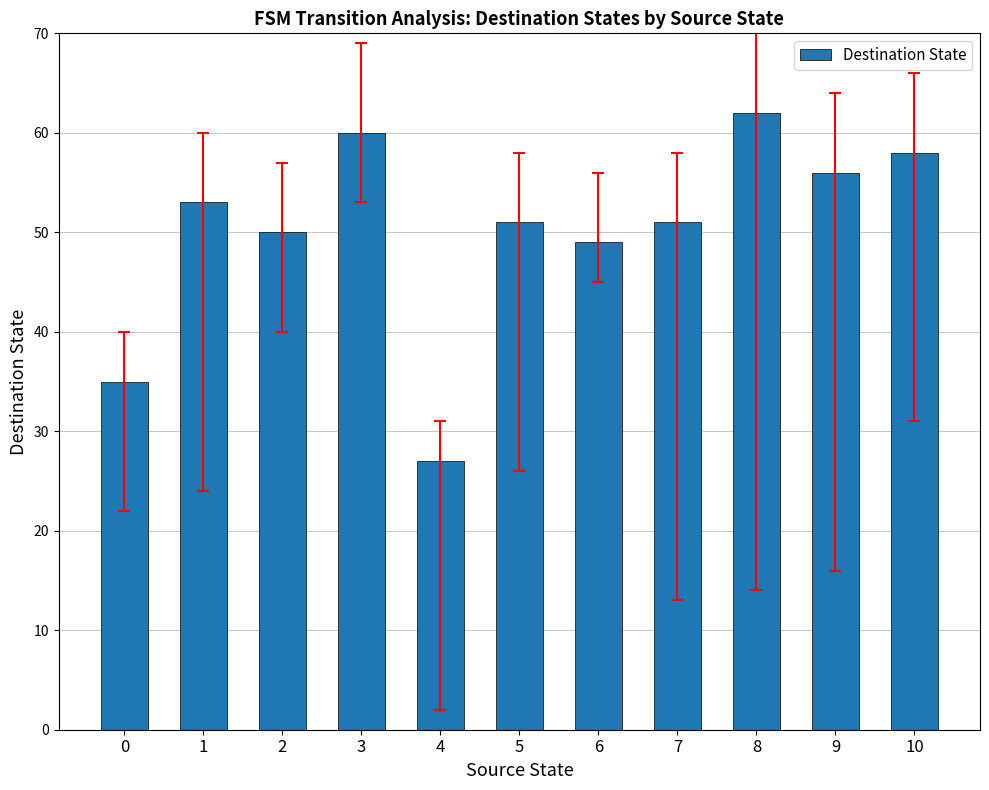

What is the value of the 7th bar from the left?

49